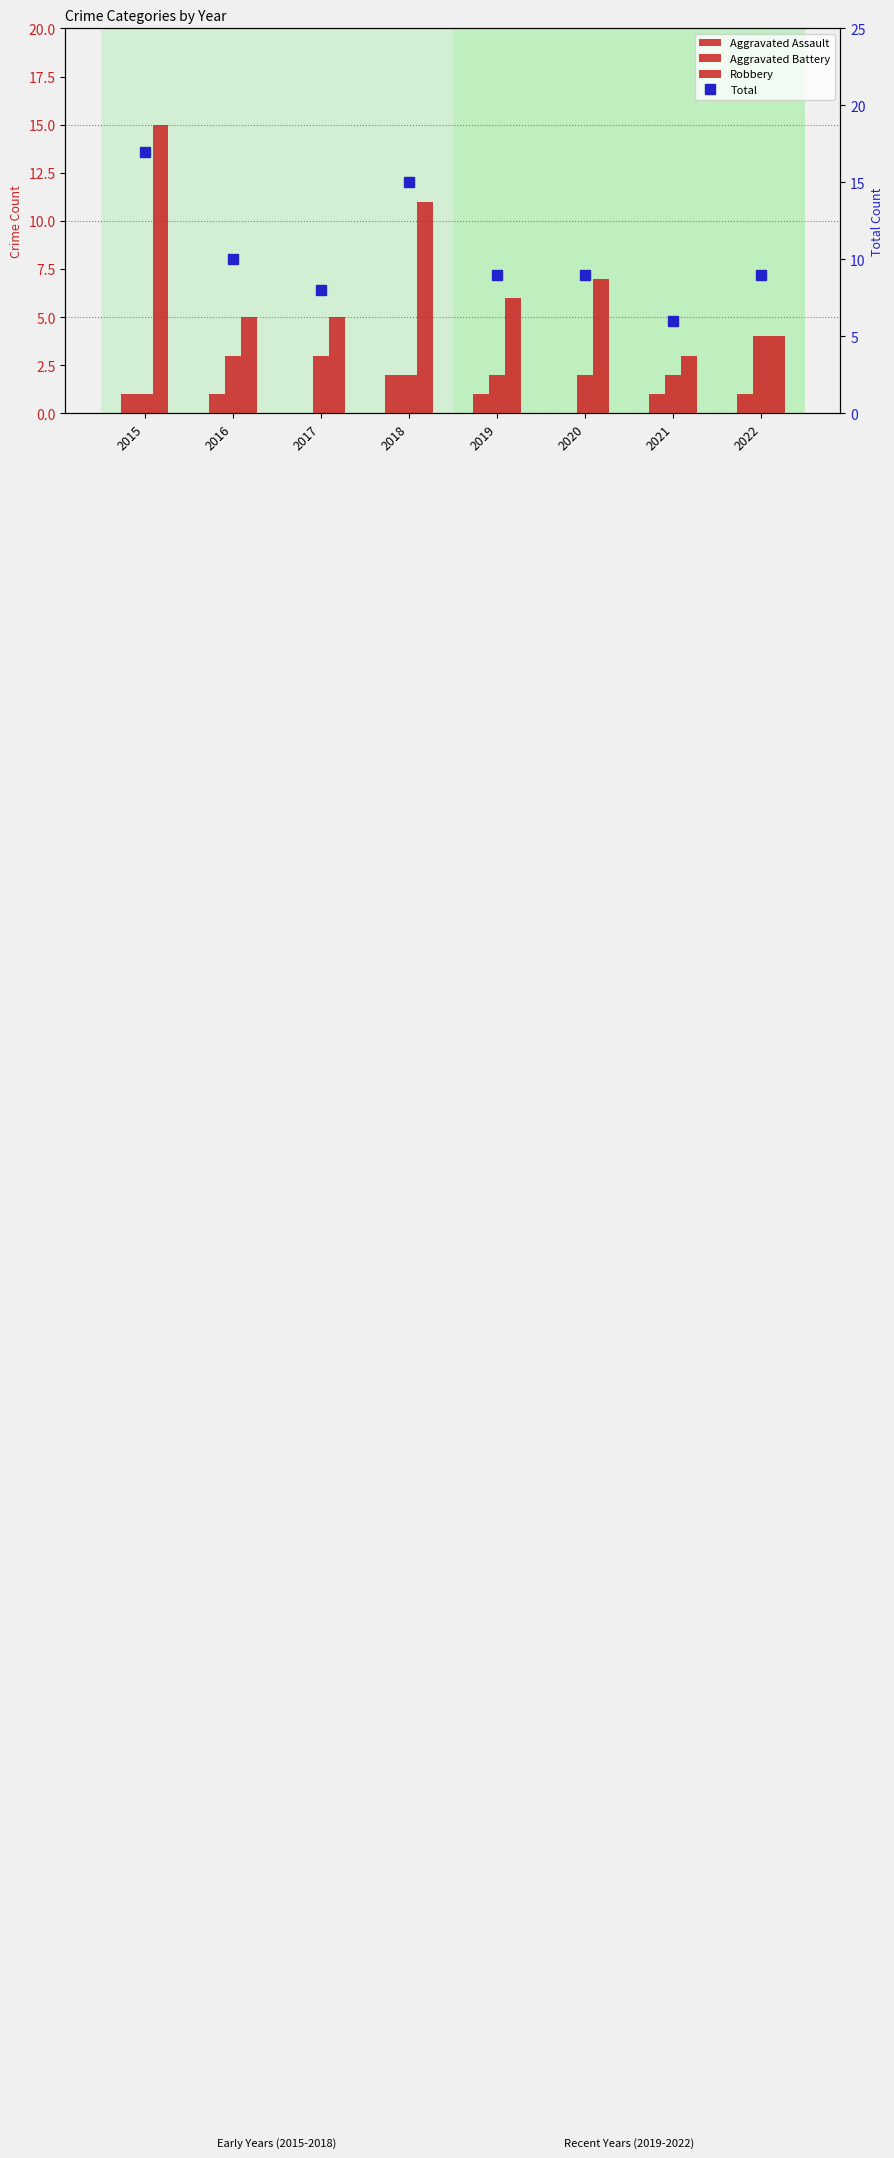

Read the Aggravated Battery value at 2018.

2